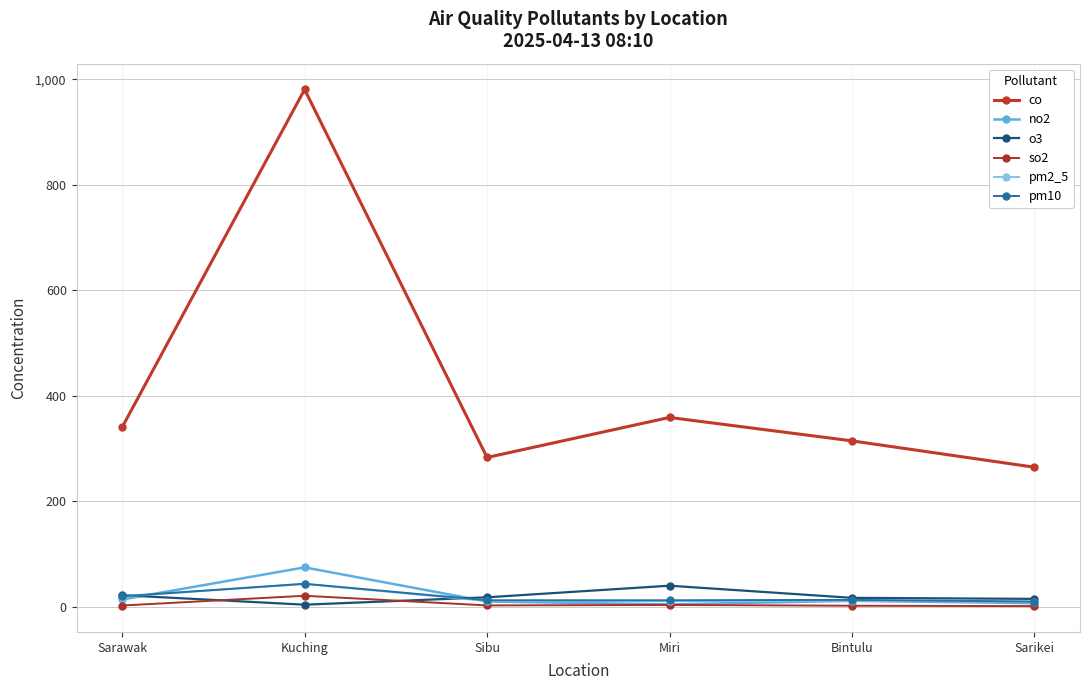

How many lines are shown in the chart?

6